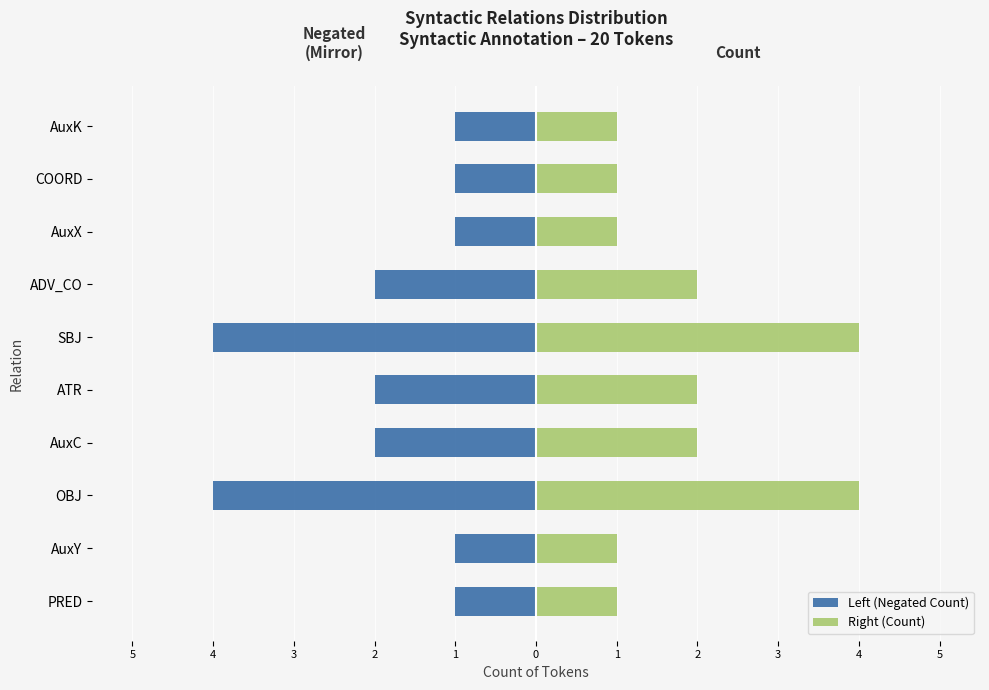

The value of Left (Negated Count) at ATR is -1. True or false?

False